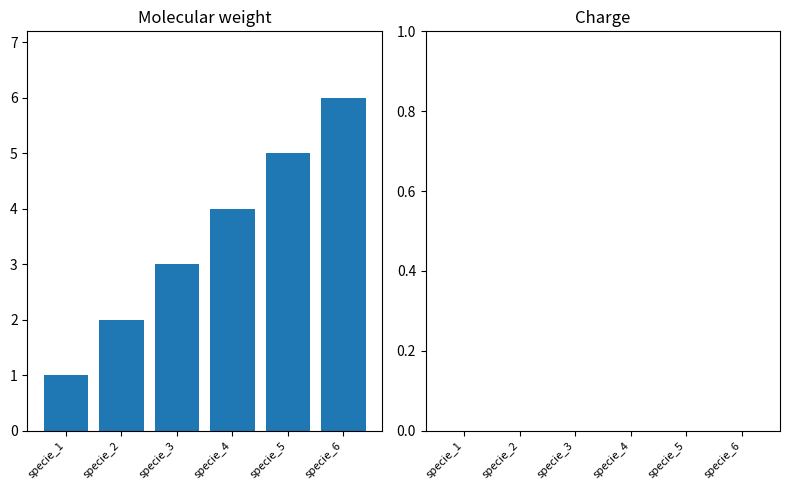

Rank the categories by value from highest to lowest.

specie_6, specie_5, specie_4, specie_3, specie_2, specie_1